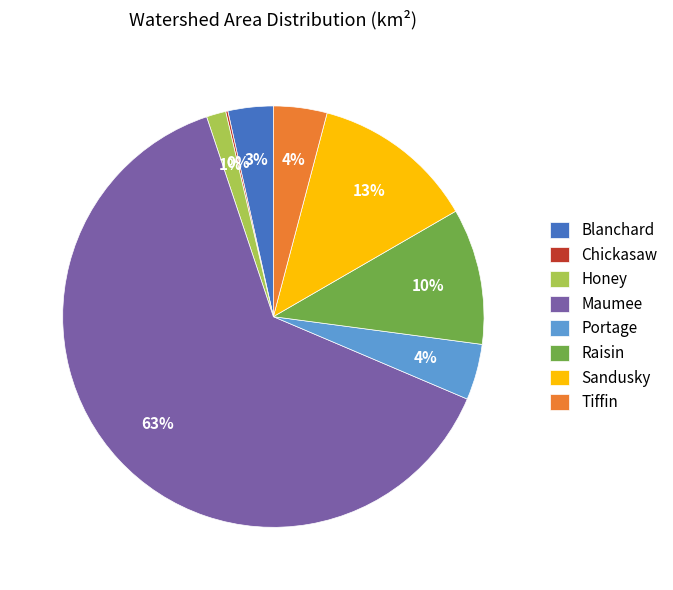

Do Blanchard and Raisin together represent more than half of the pie?

No